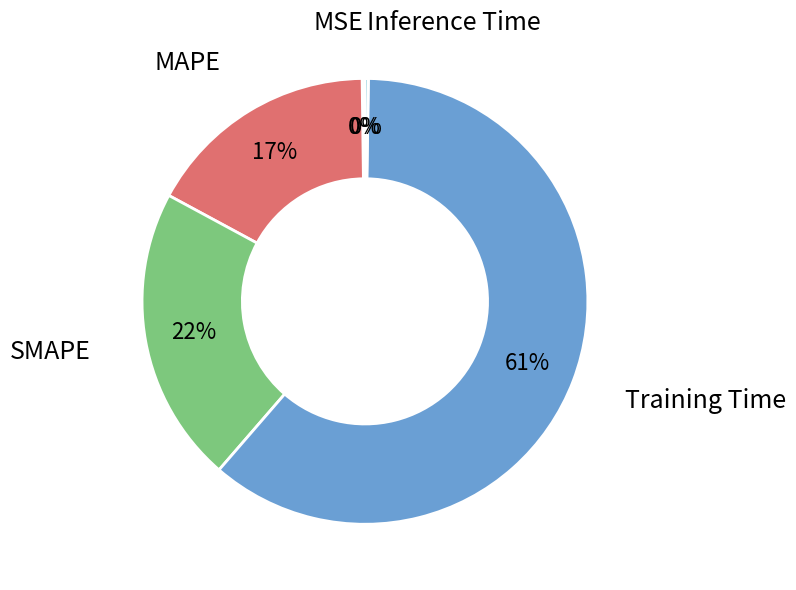

Which category has the biggest portion of the pie?

Training Time